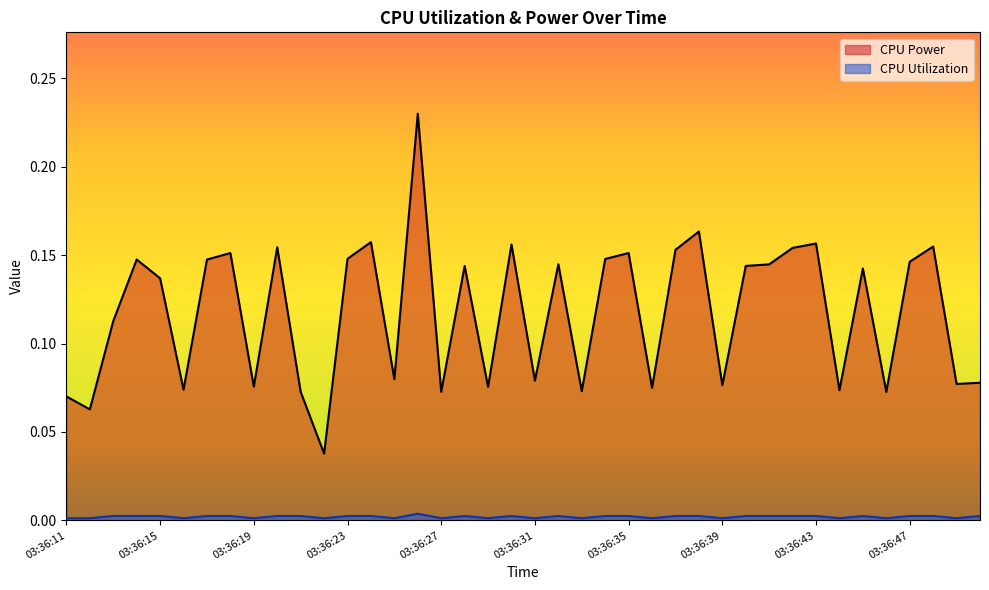

Where is the first local minimum for CPU Power?

03:36:12